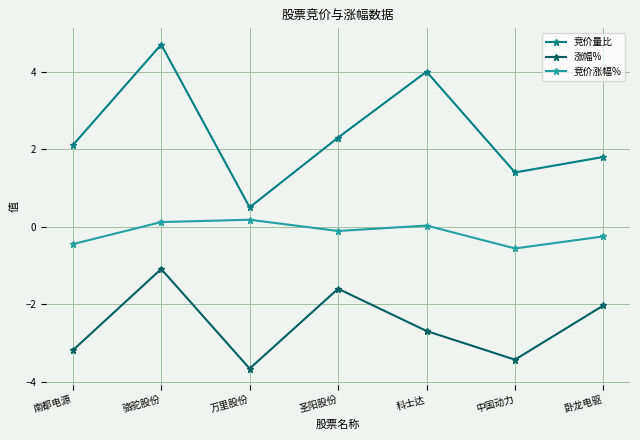

What is the sum of all 竞价涨幅% values?

-1.0